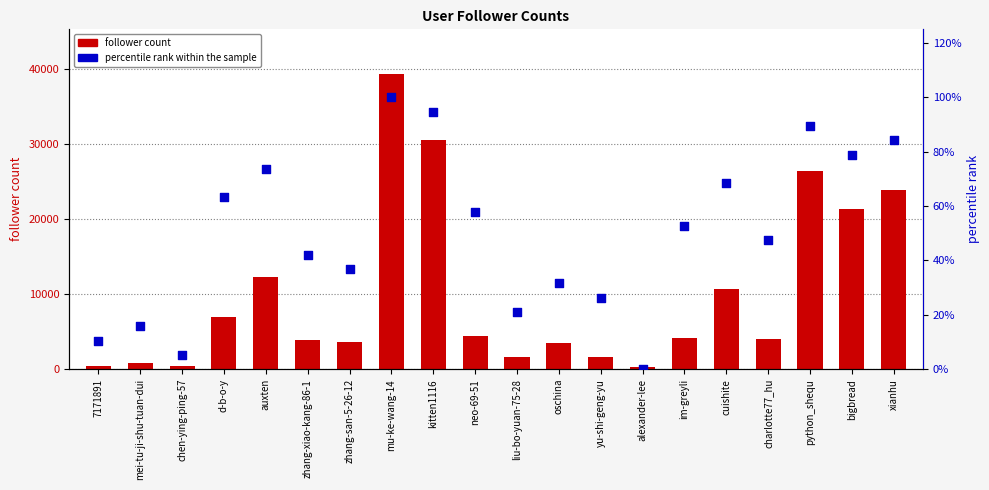

Which series has the widest spread of Y values?

follower count